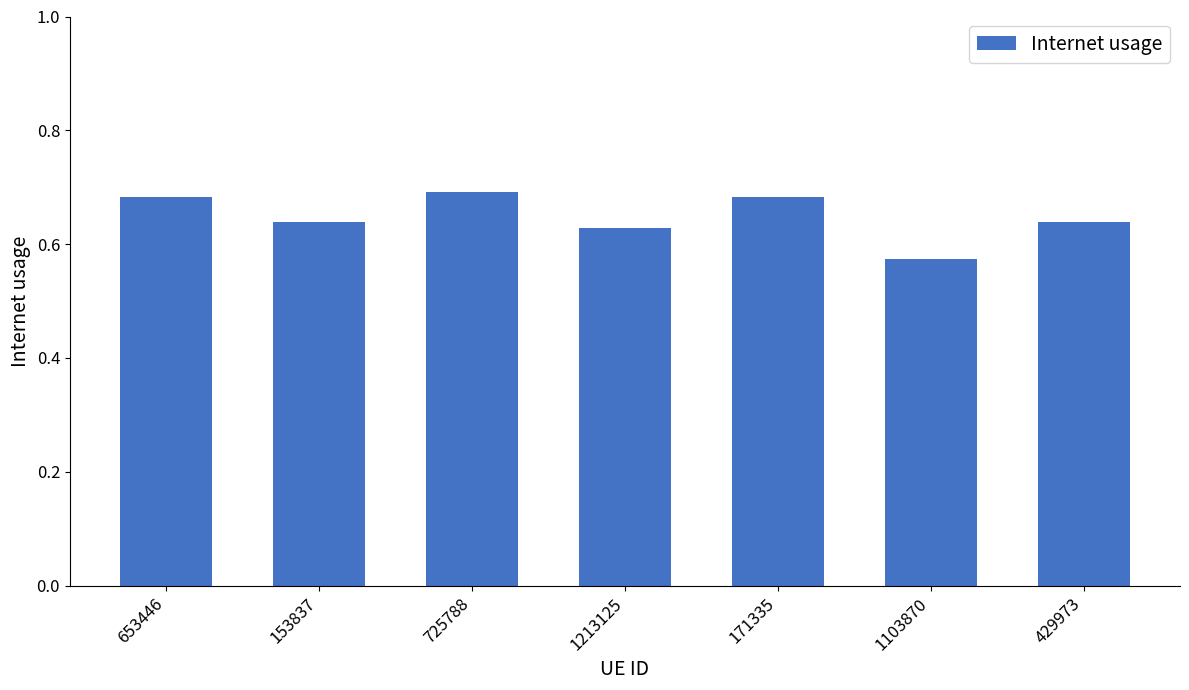

Which has a higher value, 1213125 or 653446?

653446